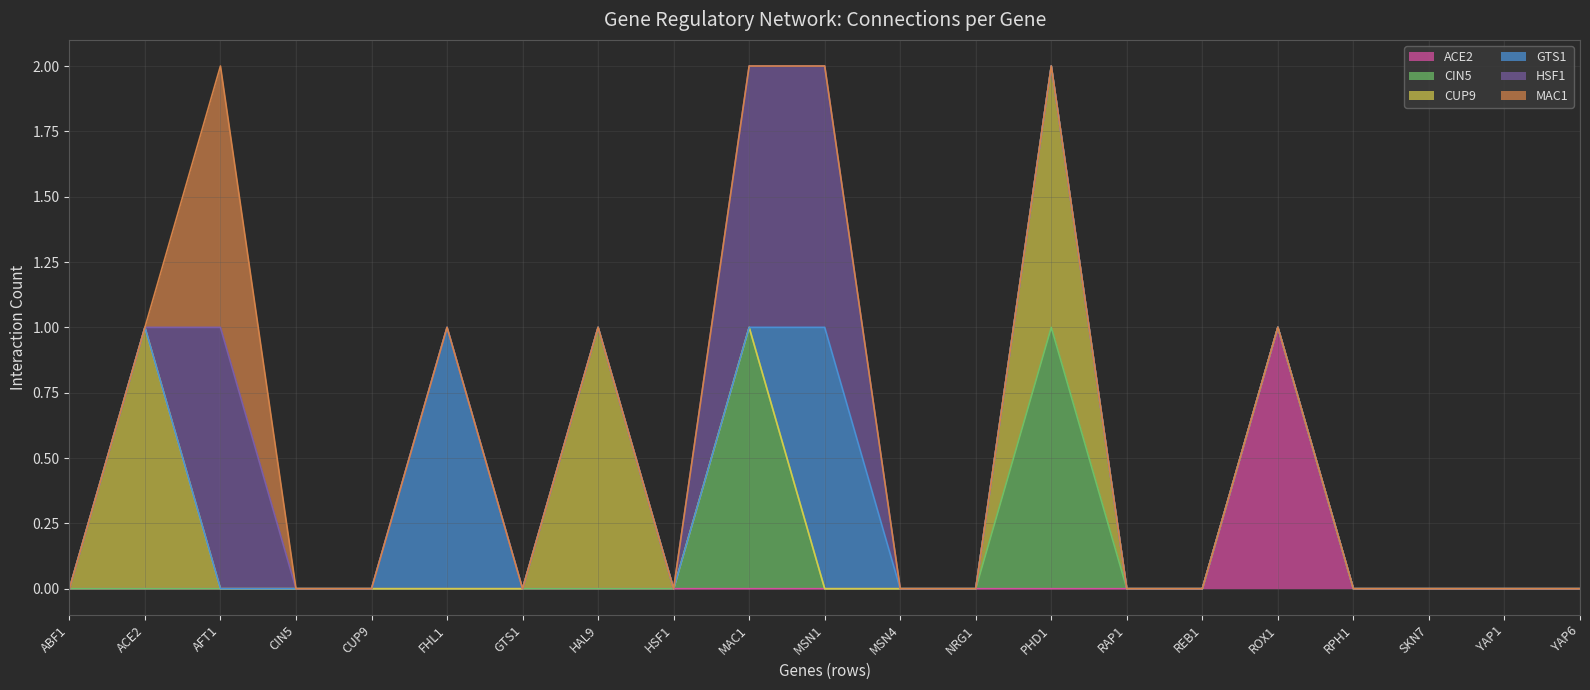

Reading left to right, what are all the values shown in this chart?

ACE2: ABF1=0	ACE2=0	AFT1=0	CIN5=0	CUP9=0	FHL1=0	GTS1=0	HAL9=0	HSF1=0	MAC1=0	MSN1=0	MSN4=0	NRG1=0	PHD1=0	RAP1=0	REB1=0	ROX1=1	RPH1=0	SKN7=0	YAP1=0	YAP6=0
CIN5: ABF1=0	ACE2=0	AFT1=0	CIN5=0	CUP9=0	FHL1=0	GTS1=0	HAL9=0	HSF1=0	MAC1=1	MSN1=0	MSN4=0	NRG1=0	PHD1=1	RAP1=0	REB1=0	ROX1=0	RPH1=0	SKN7=0	YAP1=0	YAP6=0
CUP9: ABF1=0	ACE2=1	AFT1=0	CIN5=0	CUP9=0	FHL1=0	GTS1=0	HAL9=1	HSF1=0	MAC1=0	MSN1=0	MSN4=0	NRG1=0	PHD1=1	RAP1=0	REB1=0	ROX1=0	RPH1=0	SKN7=0	YAP1=0	YAP6=0
GTS1: ABF1=0	ACE2=0	AFT1=0	CIN5=0	CUP9=0	FHL1=1	GTS1=0	HAL9=0	HSF1=0	MAC1=0	MSN1=1	MSN4=0	NRG1=0	PHD1=0	RAP1=0	REB1=0	ROX1=0	RPH1=0	SKN7=0	YAP1=0	YAP6=0
HSF1: ABF1=0	ACE2=0	AFT1=1	CIN5=0	CUP9=0	FHL1=0	GTS1=0	HAL9=0	HSF1=0	MAC1=1	MSN1=1	MSN4=0	NRG1=0	PHD1=0	RAP1=0	REB1=0	ROX1=0	RPH1=0	SKN7=0	YAP1=0	YAP6=0
MAC1: ABF1=0	ACE2=0	AFT1=1	CIN5=0	CUP9=0	FHL1=0	GTS1=0	HAL9=0	HSF1=0	MAC1=0	MSN1=0	MSN4=0	NRG1=0	PHD1=0	RAP1=0	REB1=0	ROX1=0	RPH1=0	SKN7=0	YAP1=0	YAP6=0